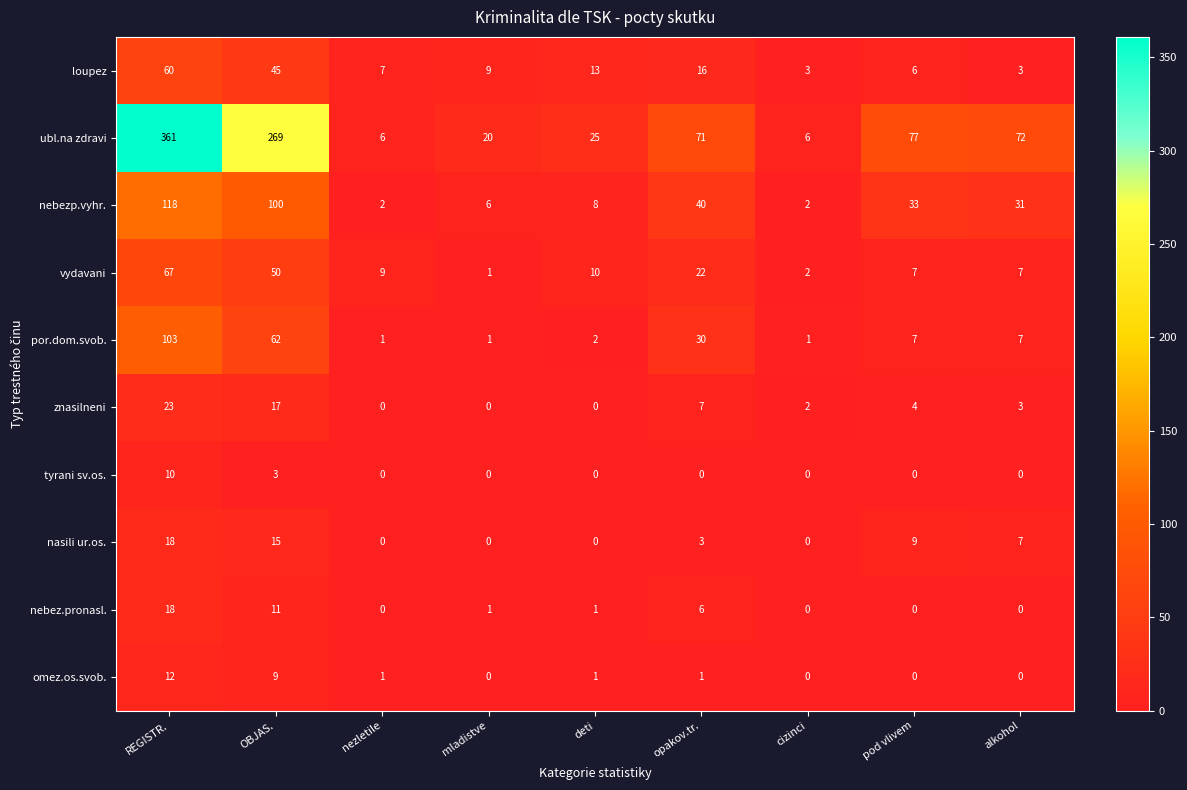

What is the difference between the maximum and minimum values in the nebezp.vyhr. series?

116